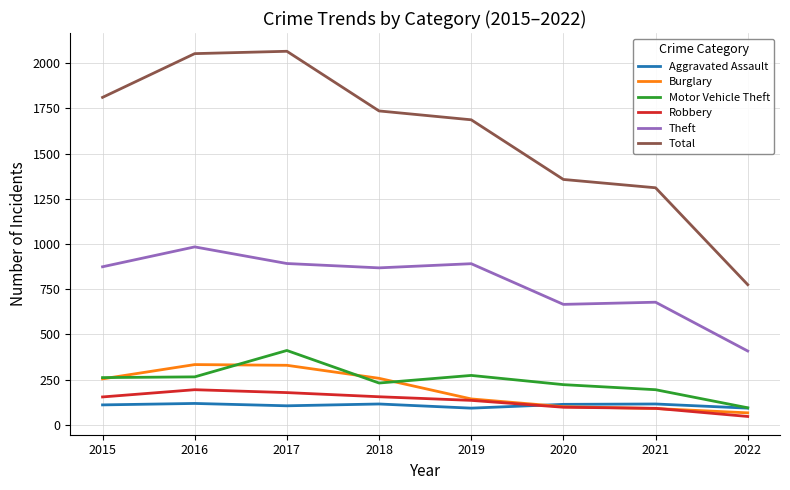

Rank the series by their maximum value, from highest to lowest.

Total, Theft, Motor Vehicle Theft, Burglary, Robbery, Aggravated Assault